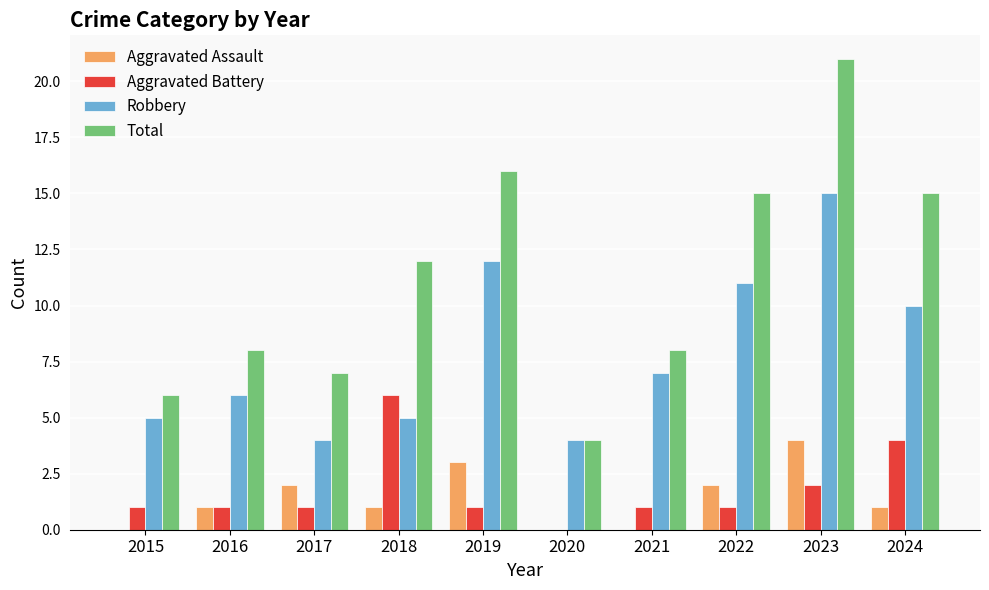

Reading right to left, transcribe all the data shown in this chart.

Aggravated Assault: 2024=1	2023=4	2022=2	2021=0	2020=0	2019=3	2018=1	2017=2	2016=1	2015=0
Aggravated Battery: 2024=4	2023=2	2022=1	2021=1	2020=0	2019=1	2018=6	2017=1	2016=1	2015=1
Robbery: 2024=10	2023=15	2022=11	2021=7	2020=4	2019=12	2018=5	2017=4	2016=6	2015=5
Total: 2024=15	2023=21	2022=15	2021=8	2020=4	2019=16	2018=12	2017=7	2016=8	2015=6